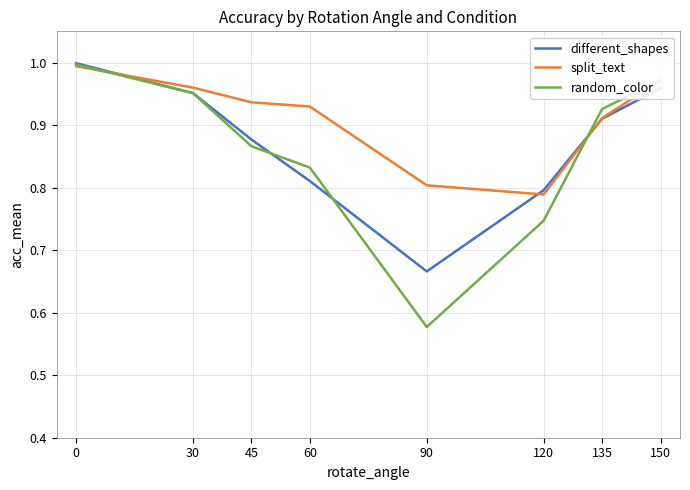

At how many categories does at least one series exceed 0?

8